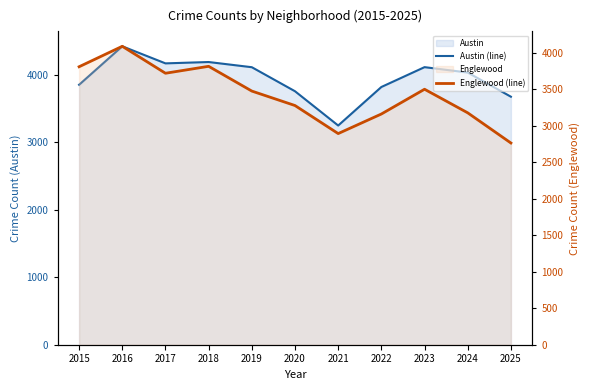

Is the value of Austin (line) at 2018 greater than the value of Englewood (line) at 2019?

Yes